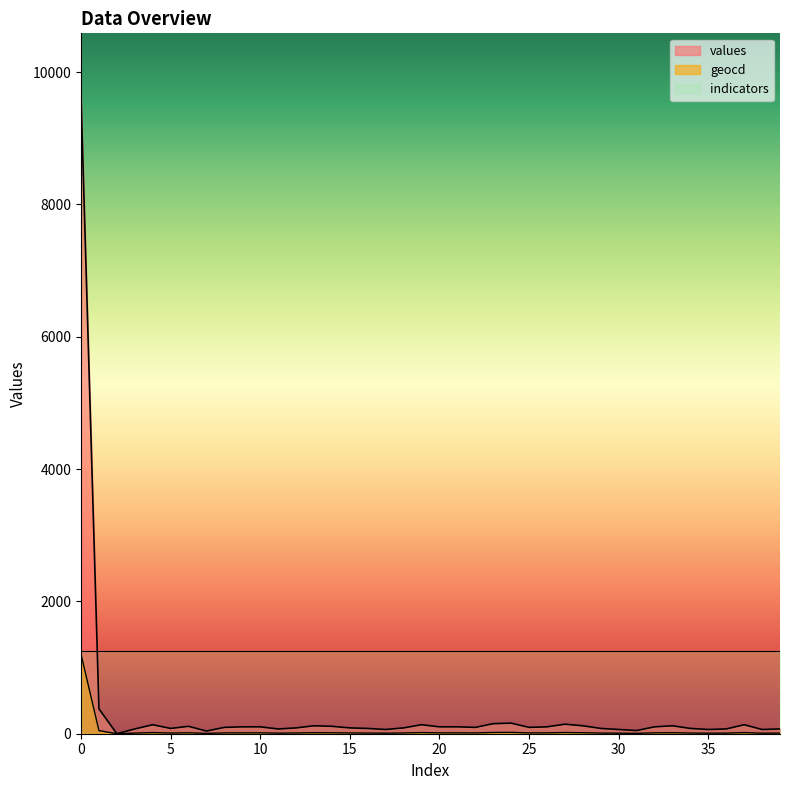

At which category does geocd reach its first local valley?

2